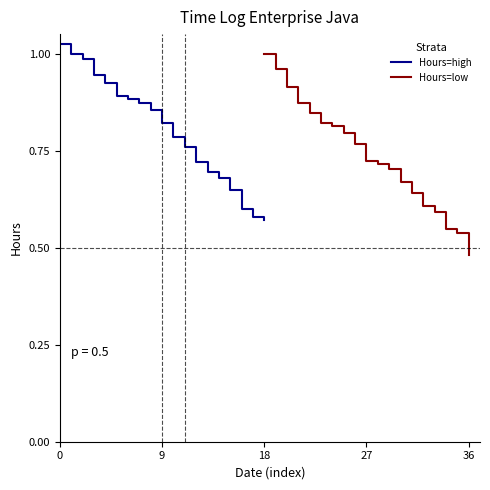

List the series in order of their overall mean, highest first.

Hours=high, Hours=low